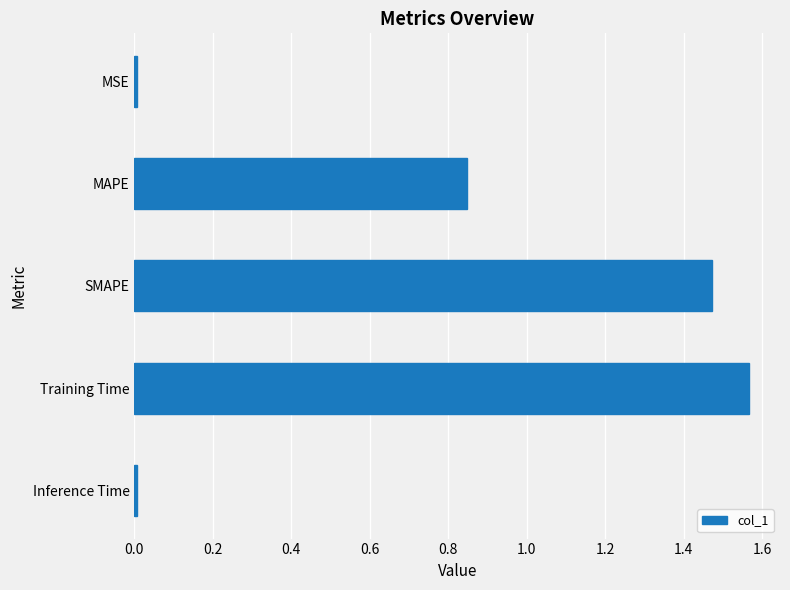

The chart shows a value of 2.1 at SMAPE. True or false?

False